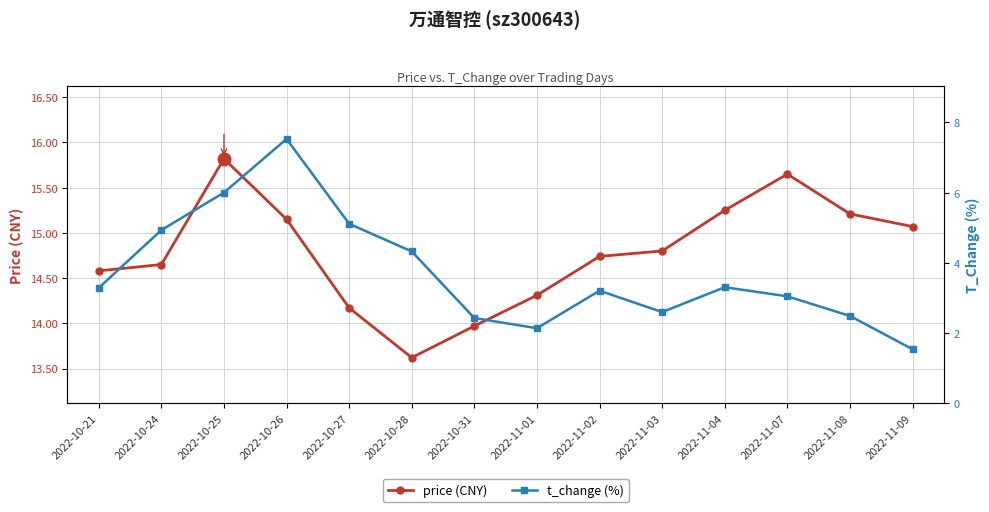

Which label corresponds to the largest value in the chart?

2022-10-25